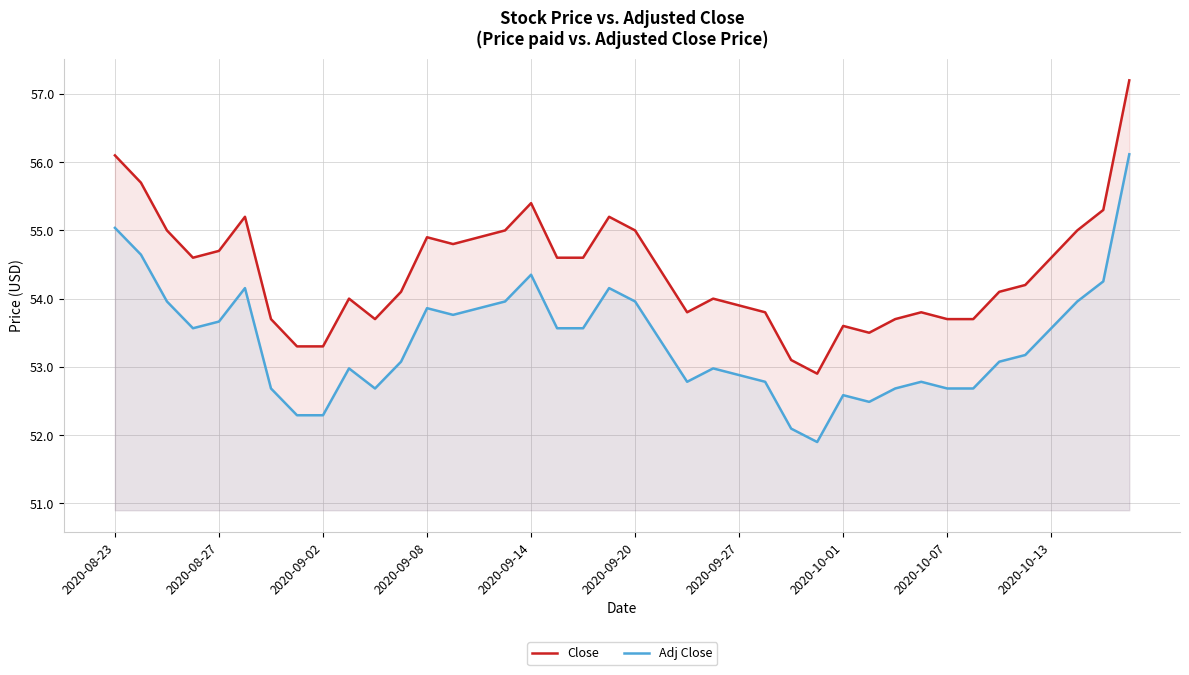

True or false: Close and Adj Close intersect in this chart.

False